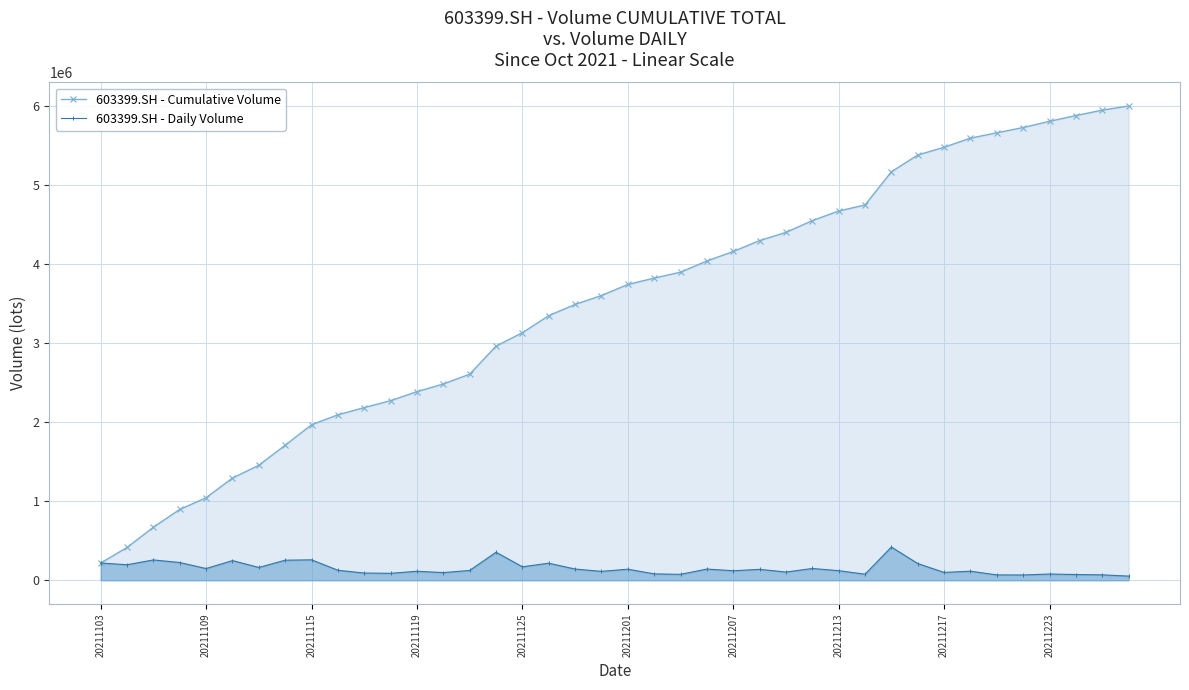

Rank the series by their maximum value, from lowest to highest.

603399.SH - Daily Volume, 603399.SH - Cumulative Volume